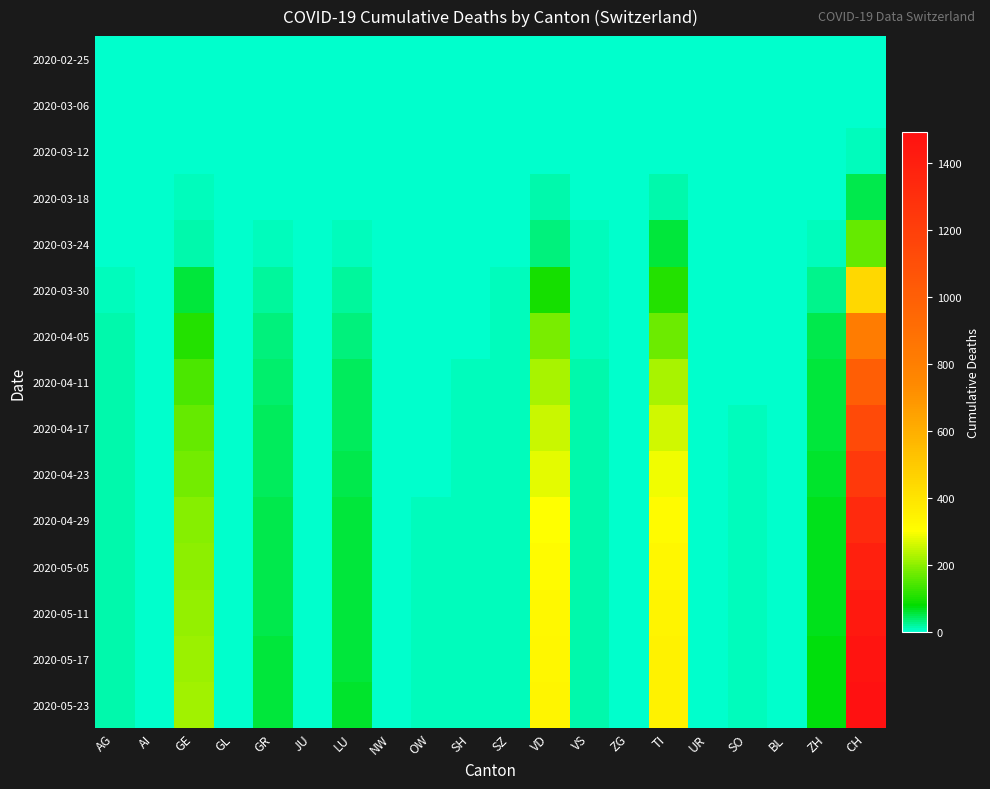

List the series in order of their peak value, lowest first.

2020-02-25, 2020-03-06, 2020-03-12, 2020-03-18, 2020-03-24, 2020-03-30, 2020-04-05, 2020-04-11, 2020-04-17, 2020-04-23, 2020-04-29, 2020-05-05, 2020-05-11, 2020-05-17, 2020-05-23